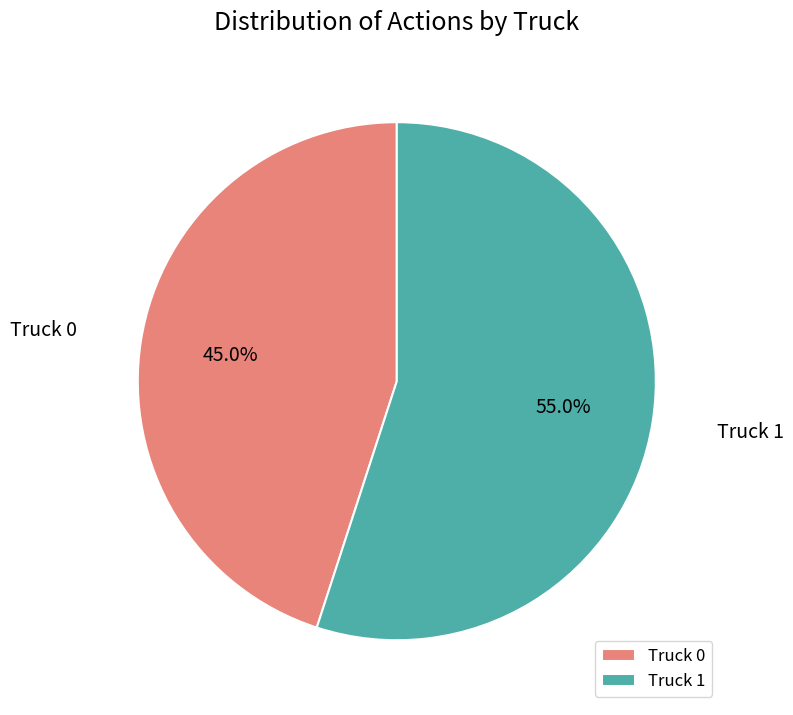

Approximately how many times larger is the value at Truck 1 compared to Truck 0?

1.2